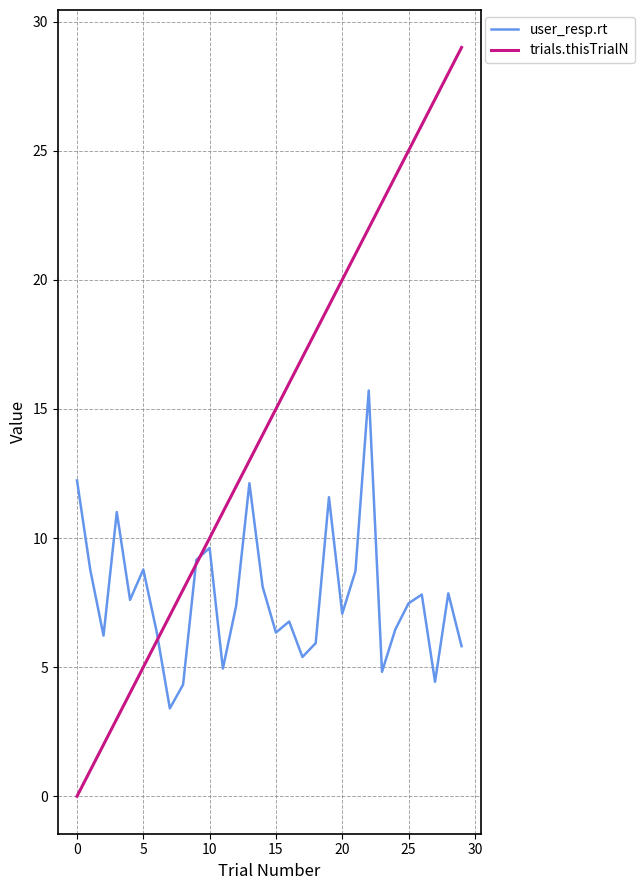

True or false: user_resp.rt has more than 2 points higher than both neighbors.

True